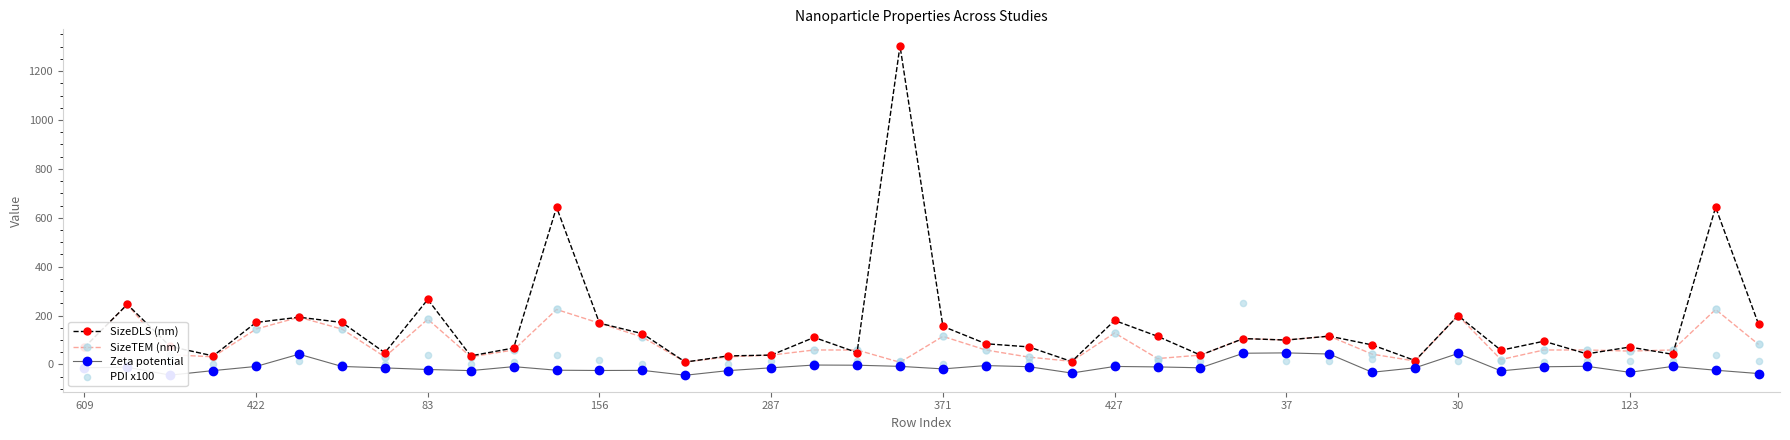

Which series has the largest Y range (max minus min)?

SizeDLS (nm)